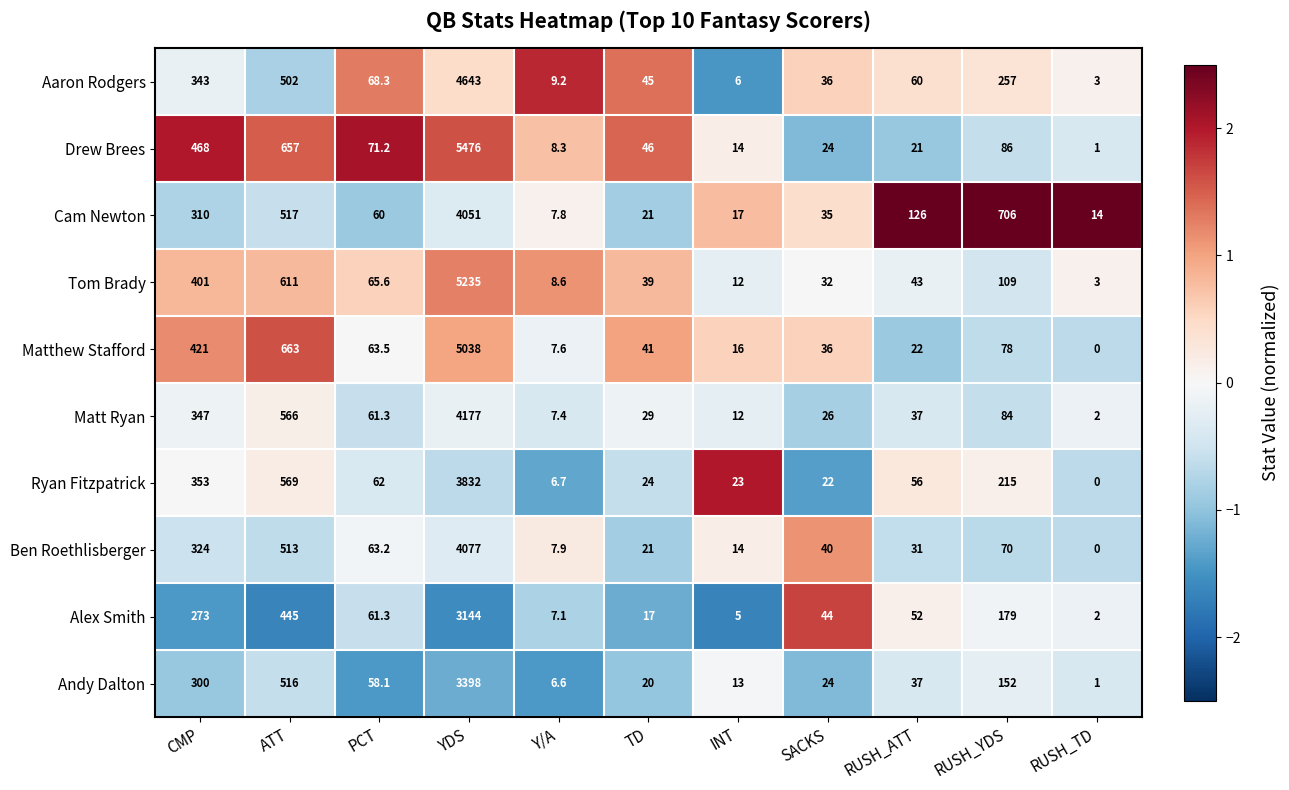

At RUSH_YDS, list the series in order from smallest to largest.

Ben Roethlisberger, Matthew Stafford, Matt Ryan, Drew Brees, Tom Brady, Andy Dalton, Alex Smith, Ryan Fitzpatrick, Aaron Rodgers, Cam Newton